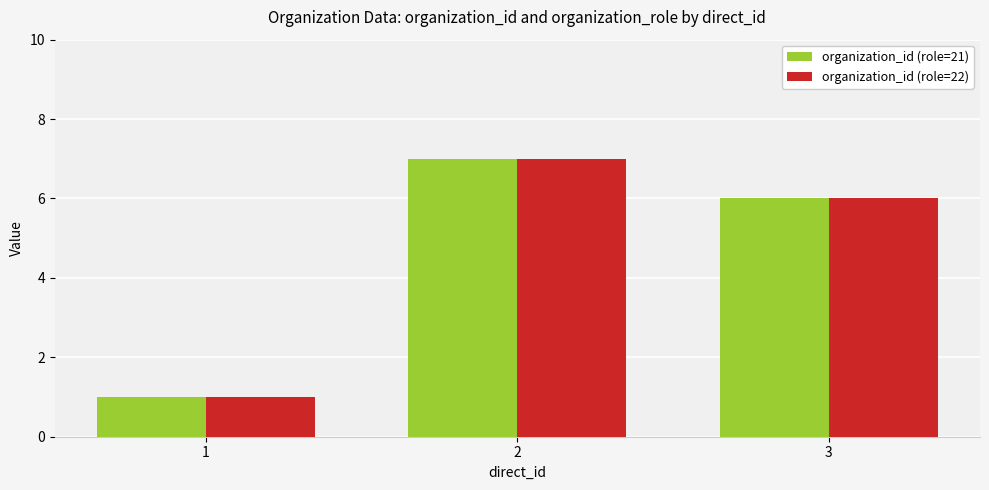

At which label is organization_id (role=21) closest to 4?

3